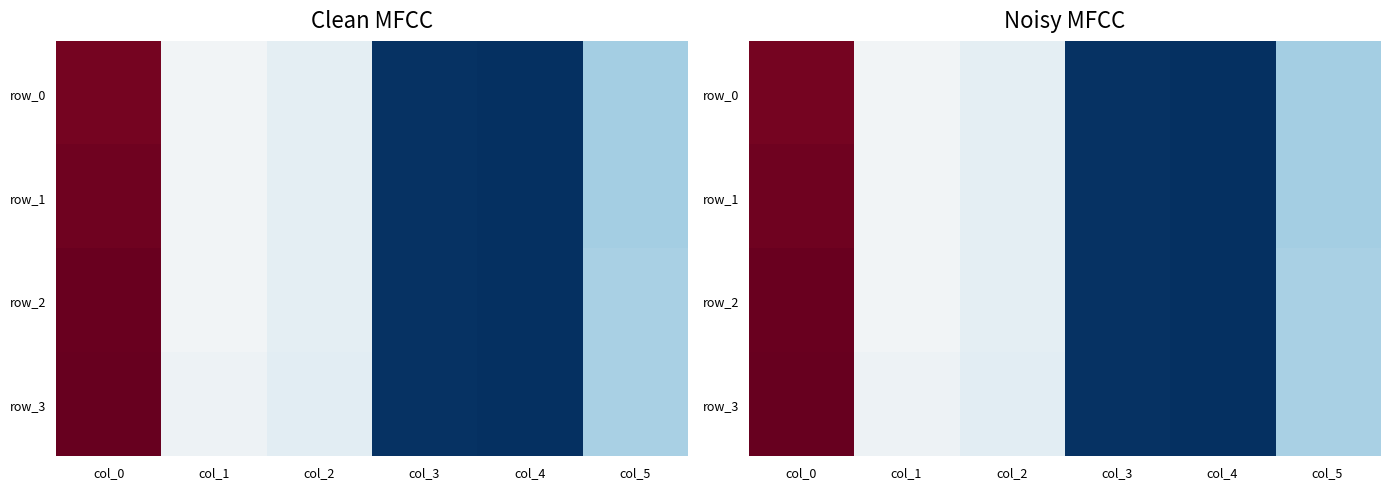

At which category is the sum across all series the highest?

col_0